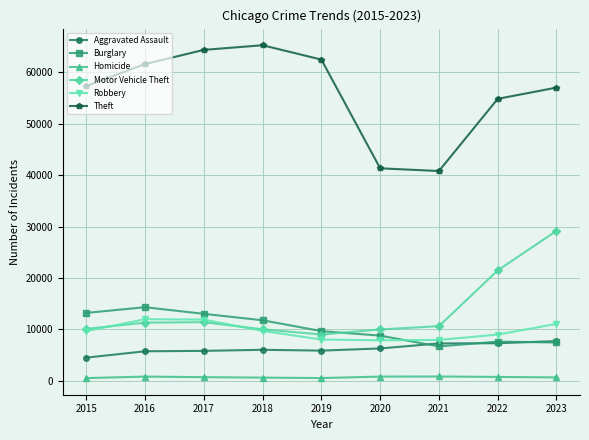

At which category does the chart reach its peak across all series?

2018